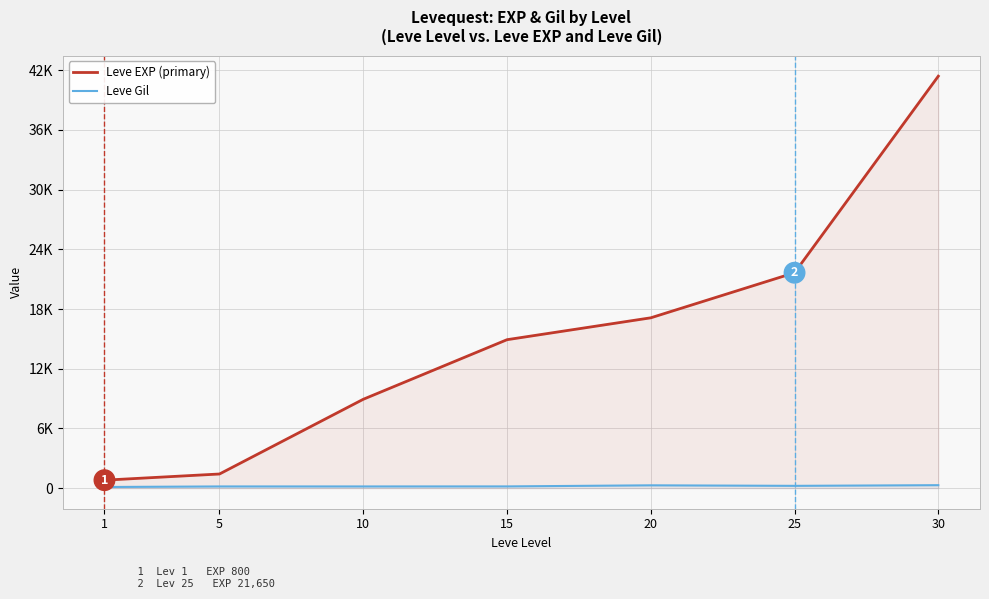

How many data points in Leve Gil are less than 172?

3